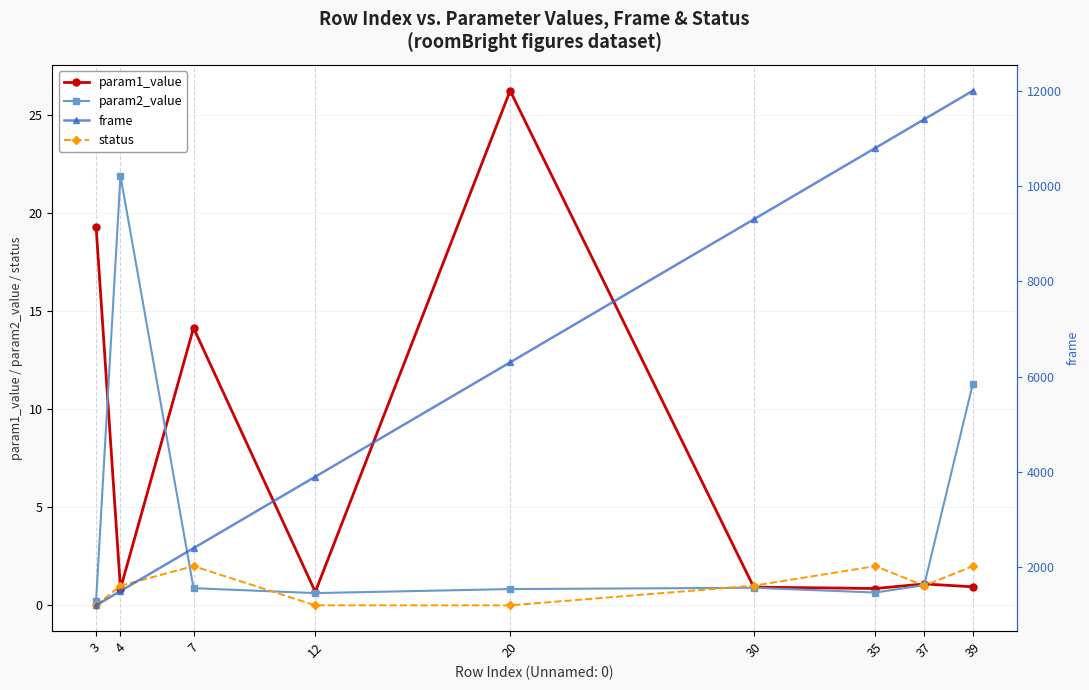

Does the chart have visible grid lines?

Yes